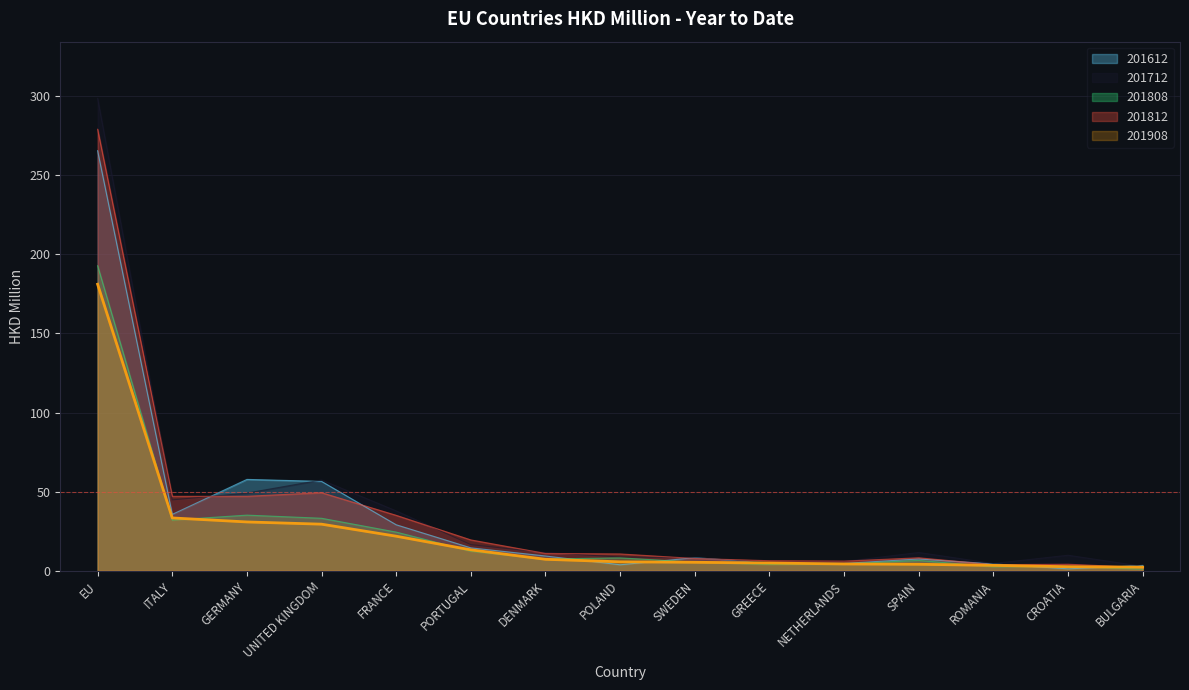

Does the chart display data point markers on the line(s)?

No